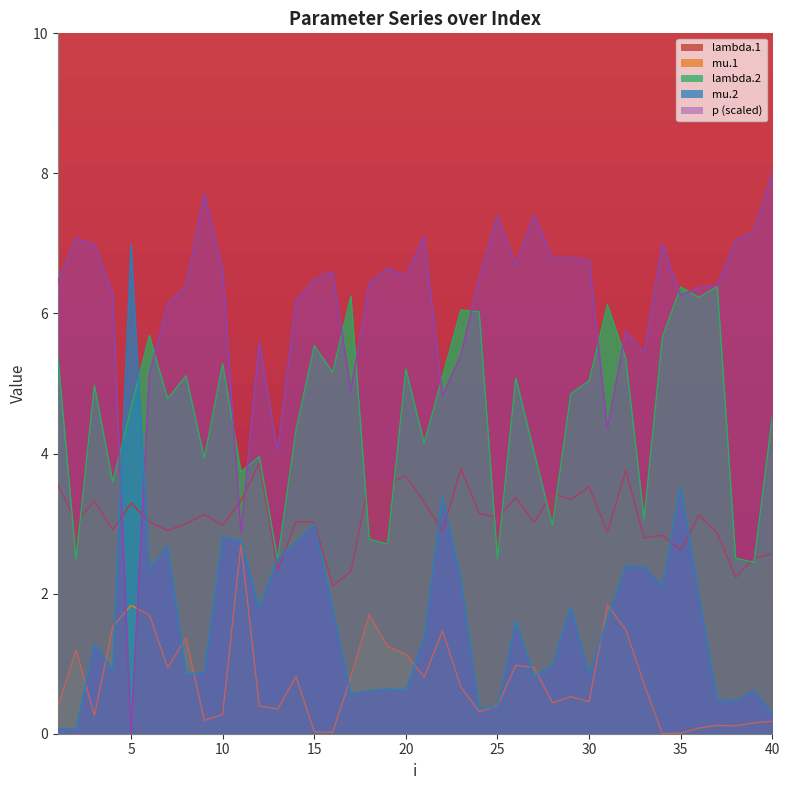

How many data points does each series have?

40